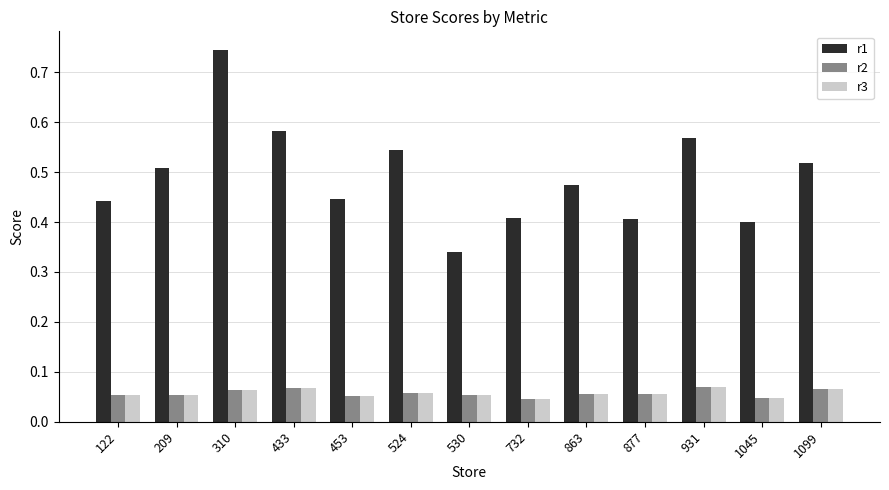

Which series has the widest spread of values?

r1